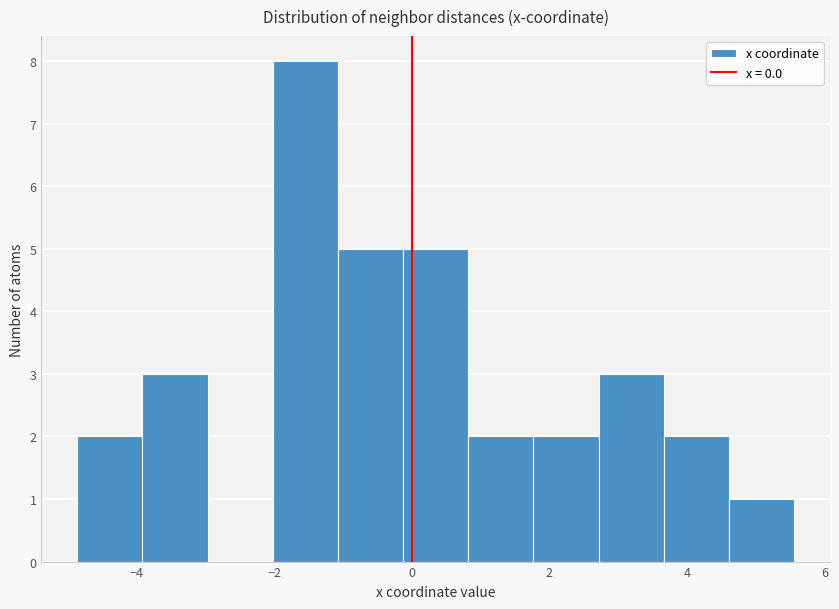

Reading left to right, transcribe this chart: for each bar, give the range it covers on the x-axis and its height. Neither the bar edges nor the heights are printed on the chart, so give them approximately, as read against the axes.

-4.8 to -4.0: 2
-4.0 to -3.0: 3
-3.0 to -2.0: 0
-2.0 to -1.0: 8
-1.0 to -0.2: 5
-0.2 to 0.8: 5
0.8 to 1.8: 2
1.8 to 2.8: 2
2.8 to 3.6: 3
3.6 to 4.6: 2
4.6 to 5.6: 1